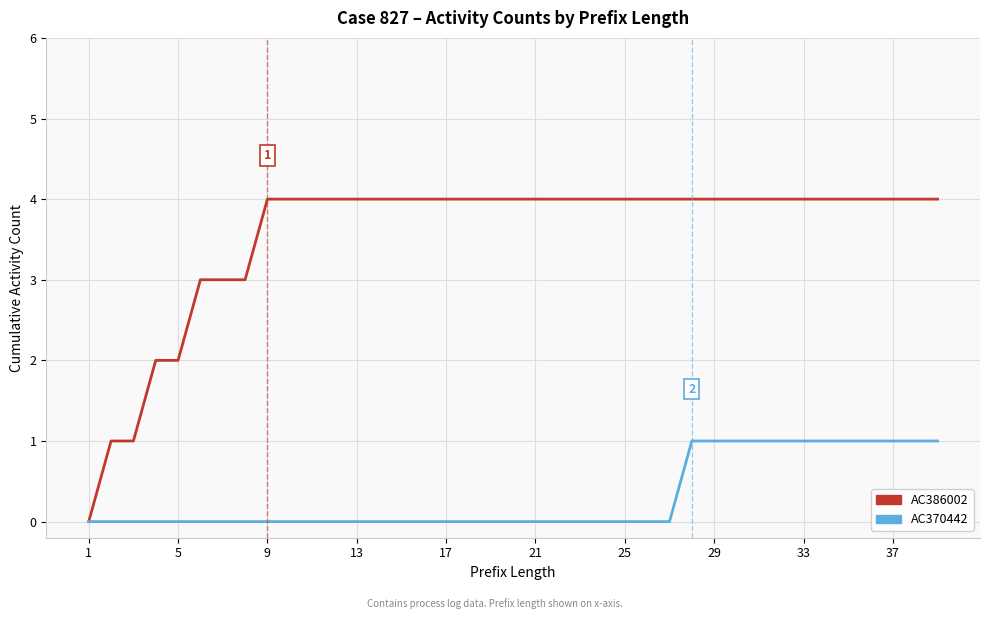

Which series has the largest range (max minus min)?

AC386002